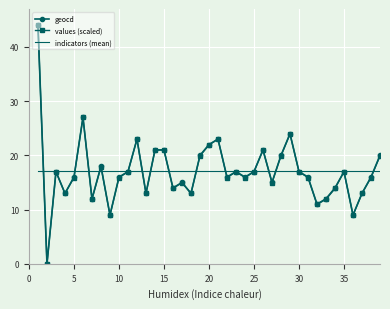

What is the maximum value for values (scaled)?

44.0